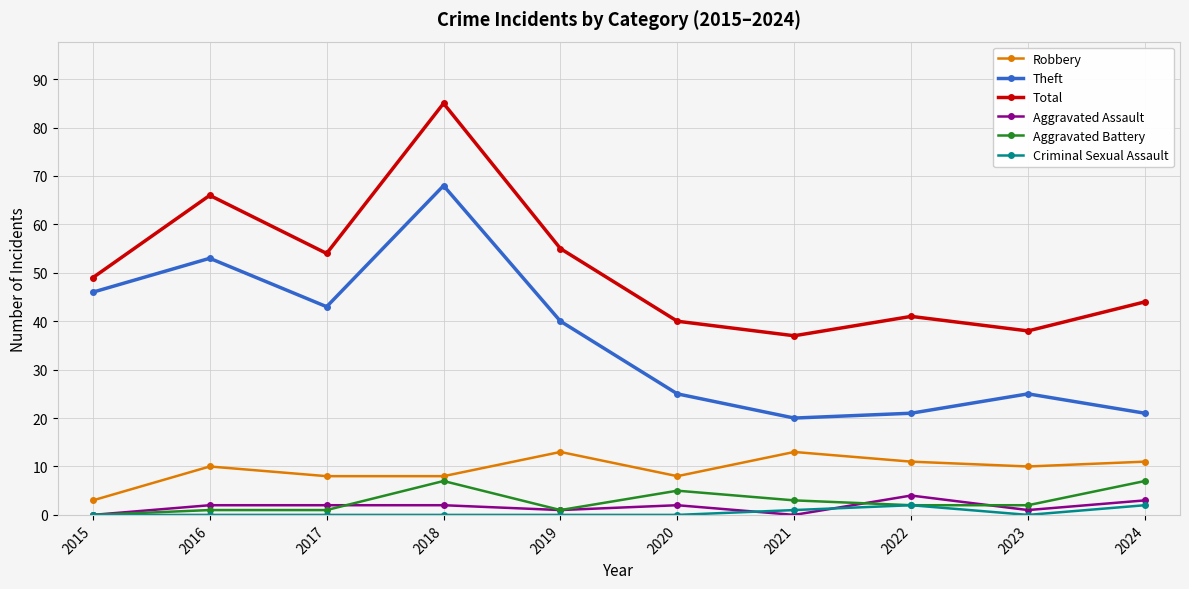

What is the value of the Aggravated Battery point at the 2nd from the left?

1